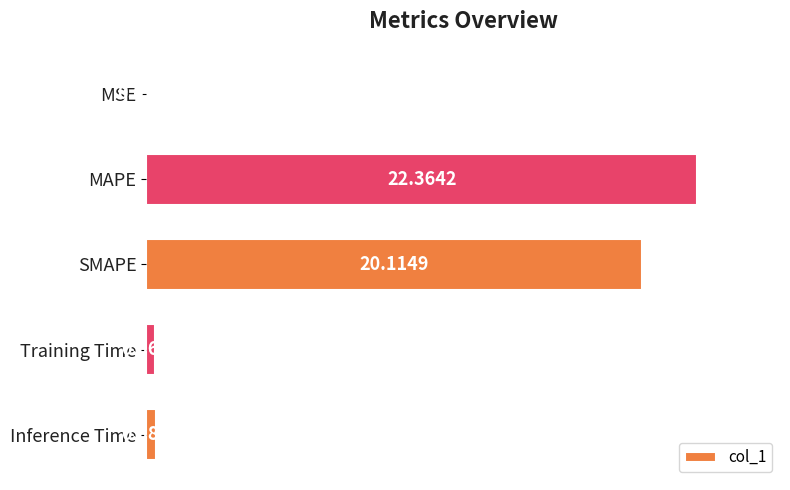

What is the change in value from MSE to SMAPE?

+20.1